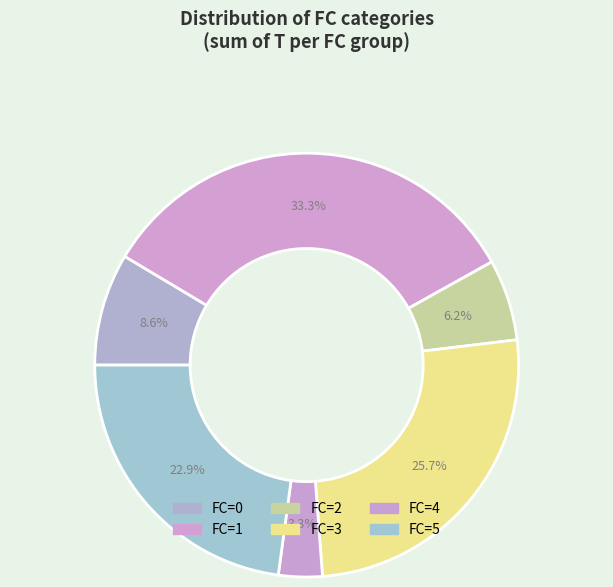

How many segments does this pie chart have?

6